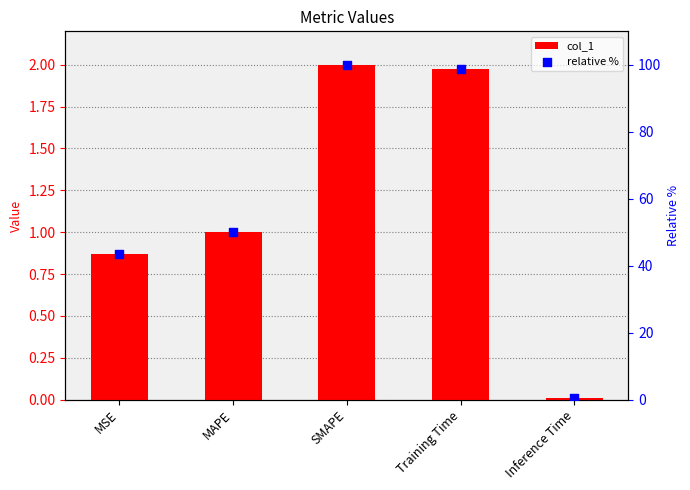

At how many categories does at least one series exceed 33?

4